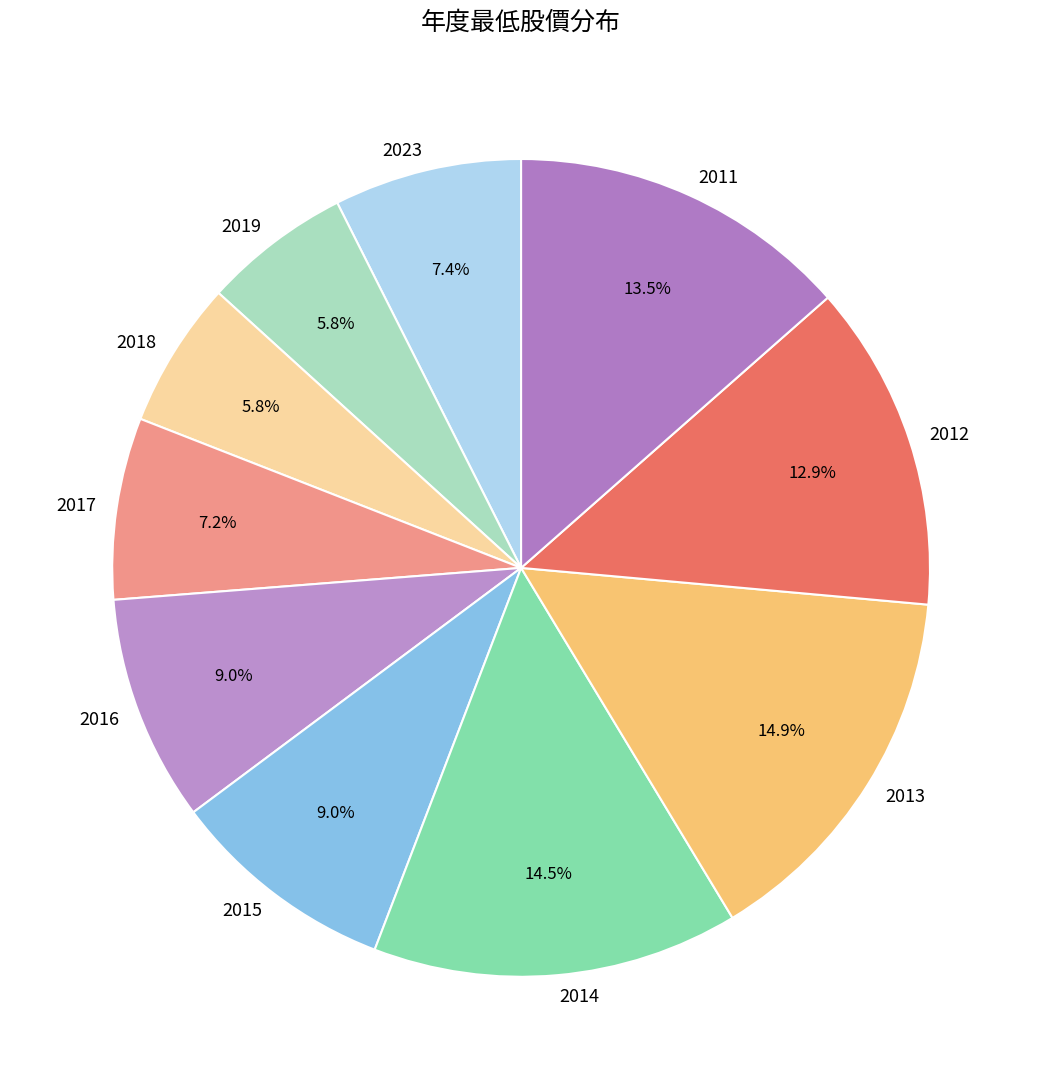

Is there a majority slice in this chart?

No